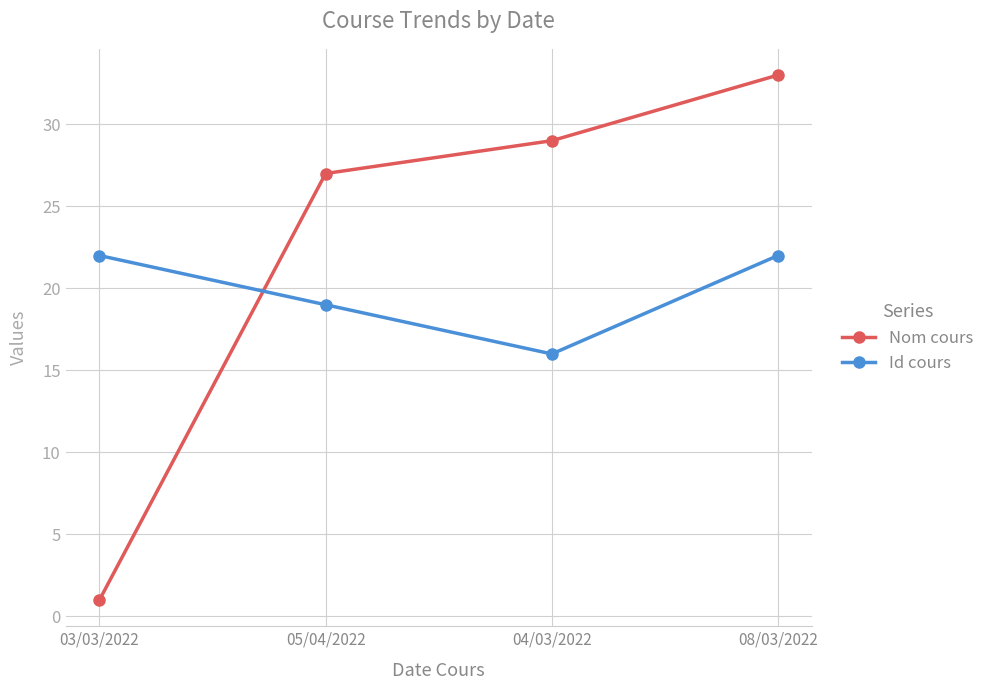

What are all the series names shown in the legend?

Nom cours, Id cours